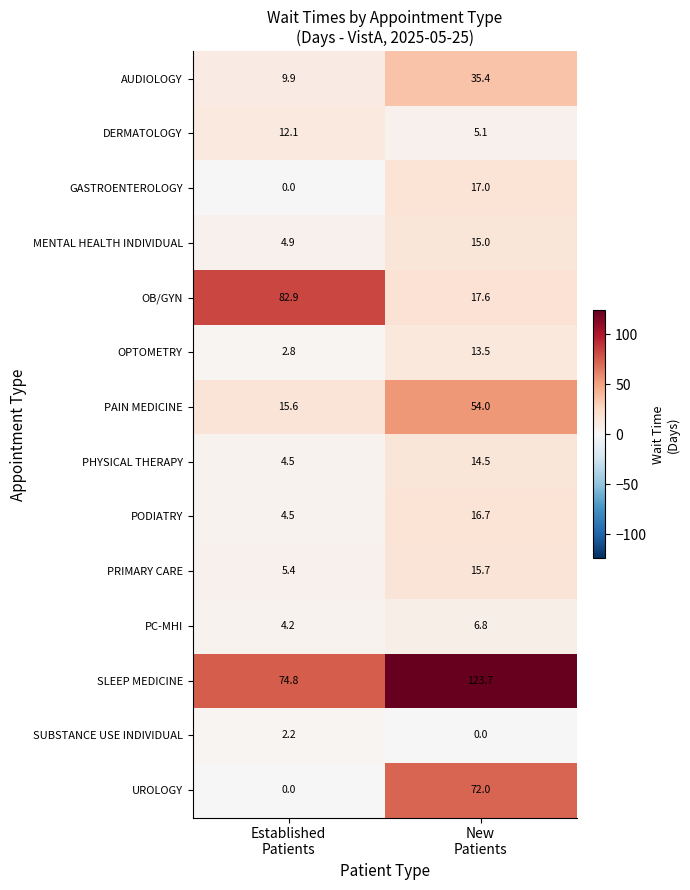

What is the greatest value displayed?

123.7